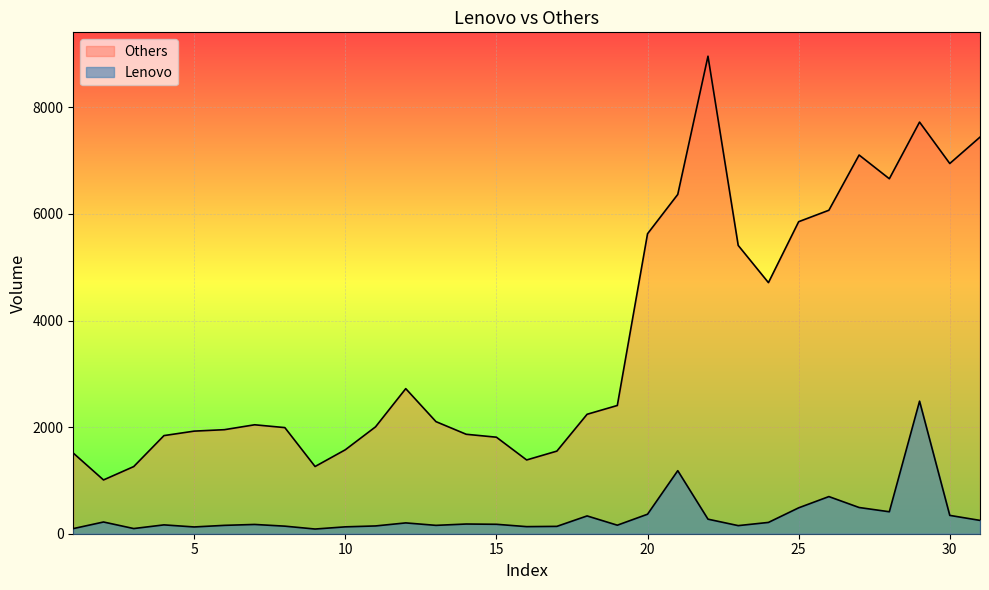

Which category has the highest value across all series?

22